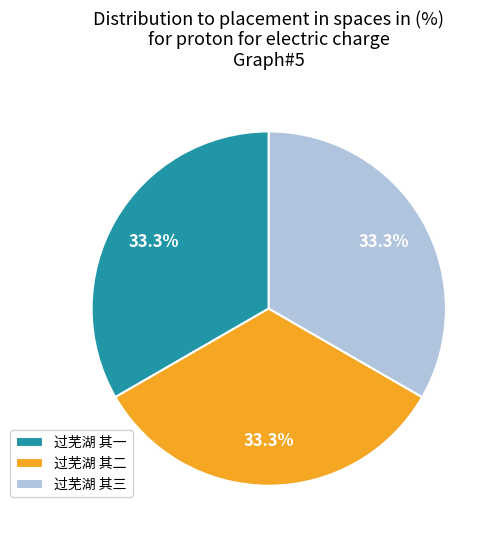

Is there a majority slice in this chart?

No